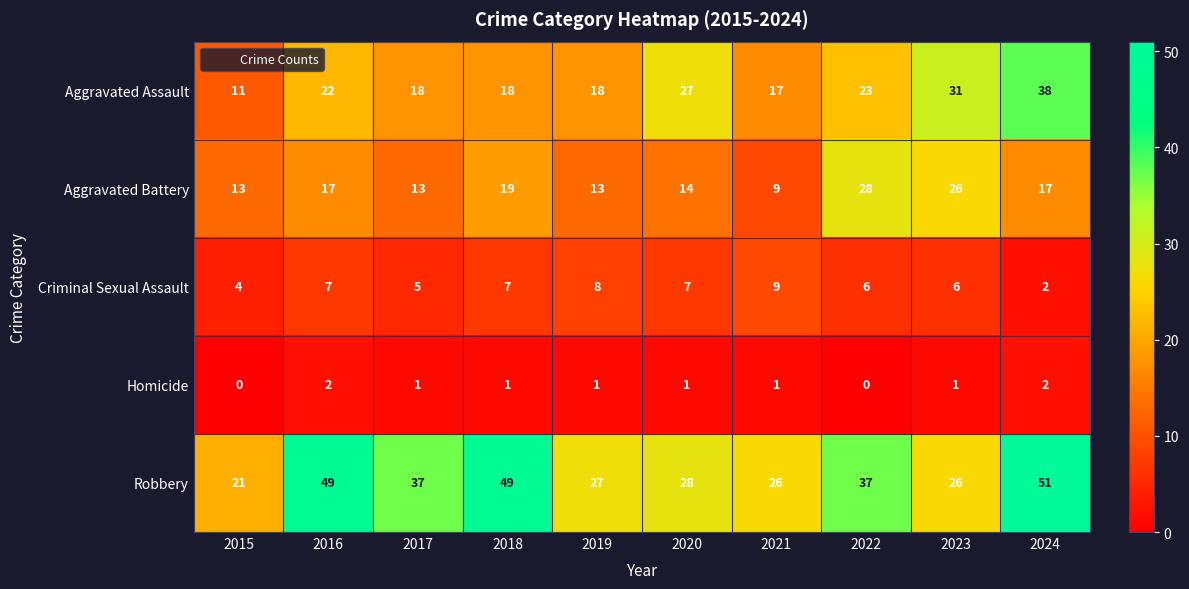

Is it true that Robbery equals 49 at 2016?

True